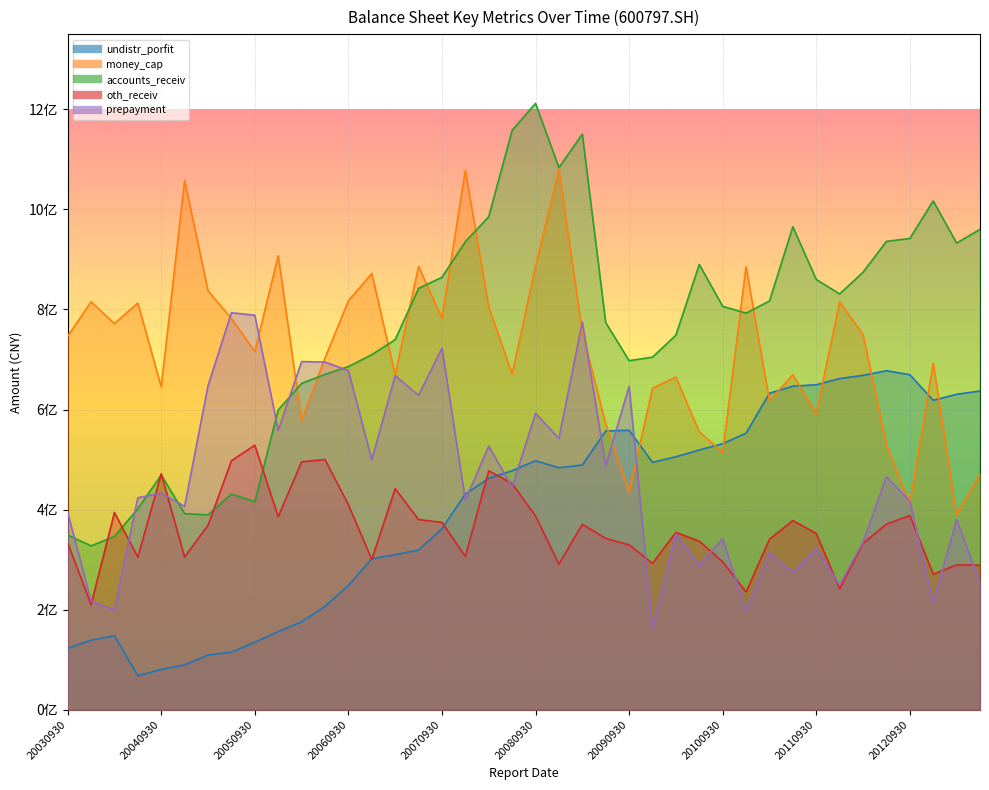

What are all the series names shown in the legend?

undistr_porfit, money_cap, accounts_receiv, oth_receiv, prepayment